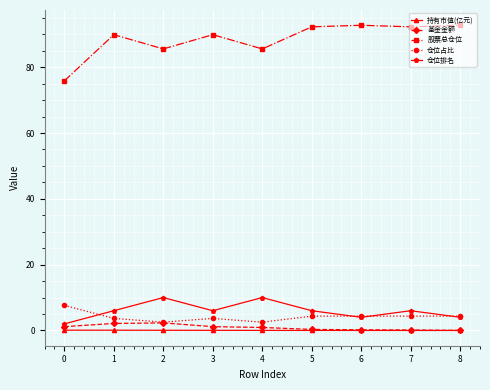

At which category does 仓位占比 reach its first local peak?

3